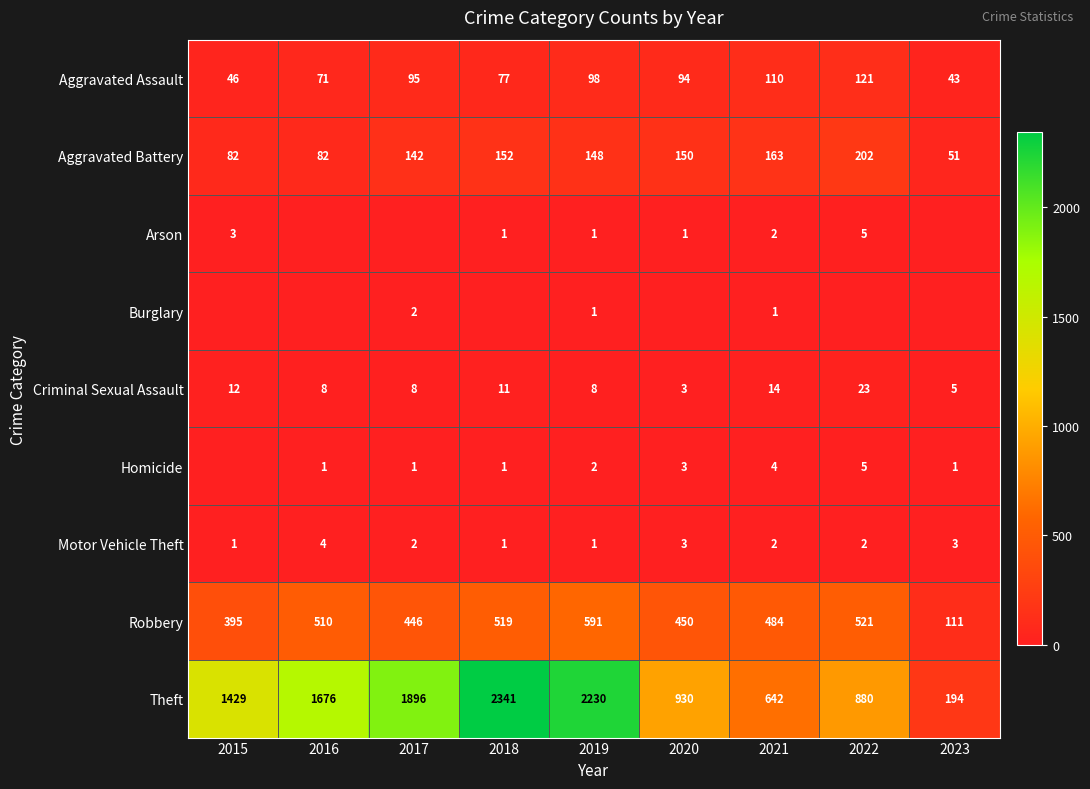

The Criminal Sexual Assault series shows 8 at 2017. True or false?

True